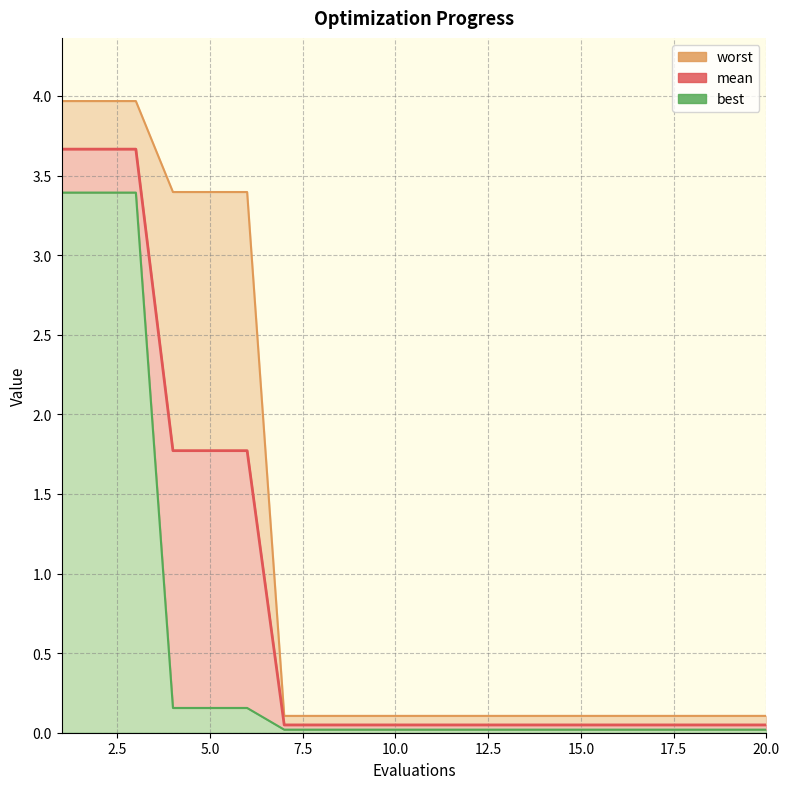

What is the highest value of the mean series?

3.7